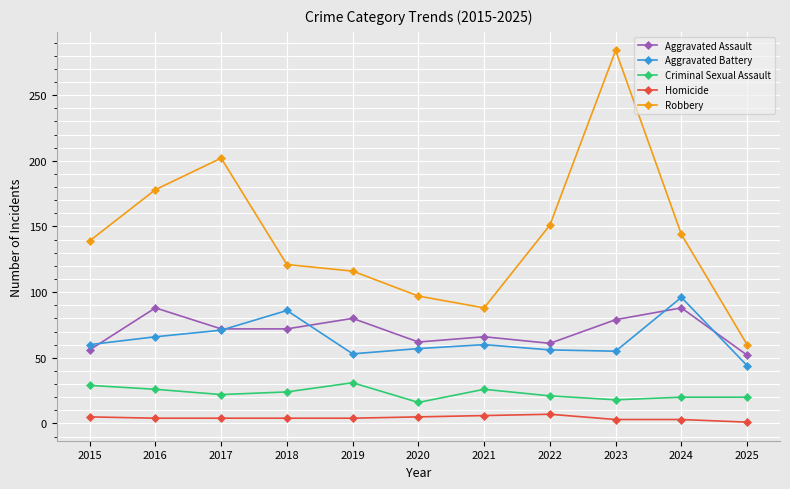

At which category does the chart reach its peak across all series?

2023